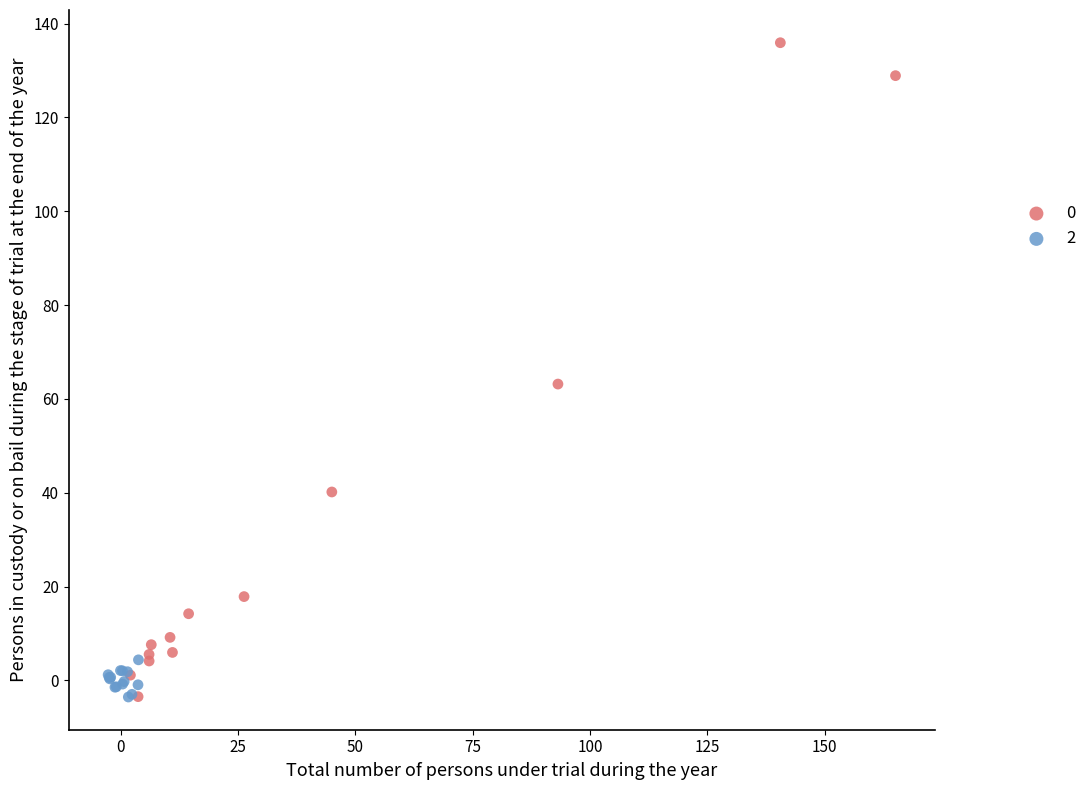

What are all the series names shown in the legend?

0, 2